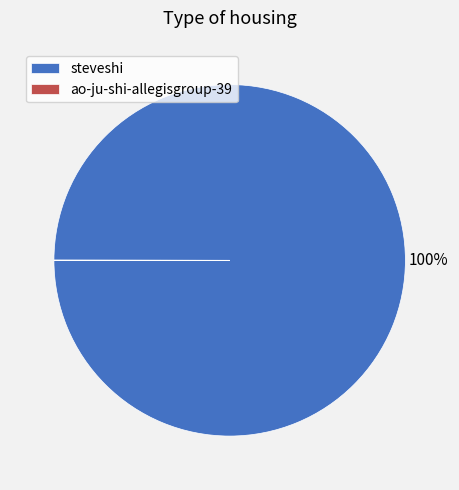

Which slice is the largest?

steveshi